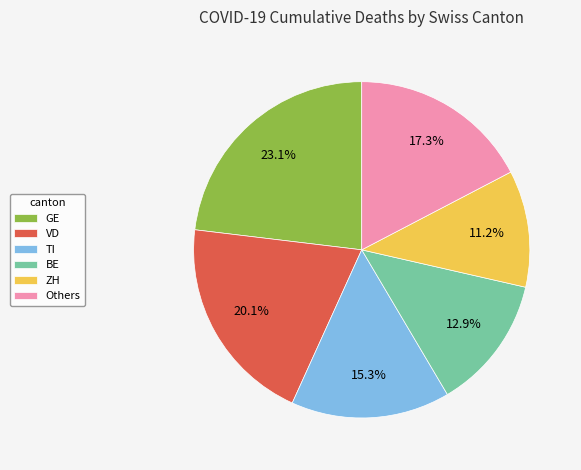

What percentage do VD and BE together represent?

33.0%